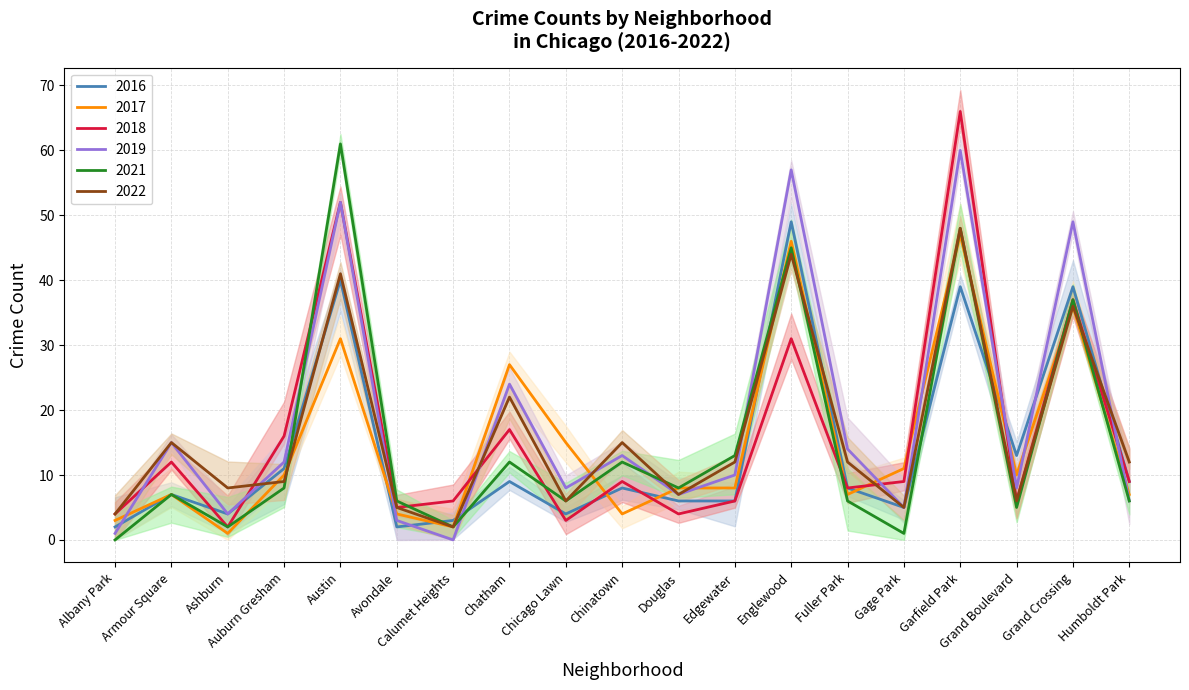

What is the difference between the maximum and minimum values in the 2019 series?

60